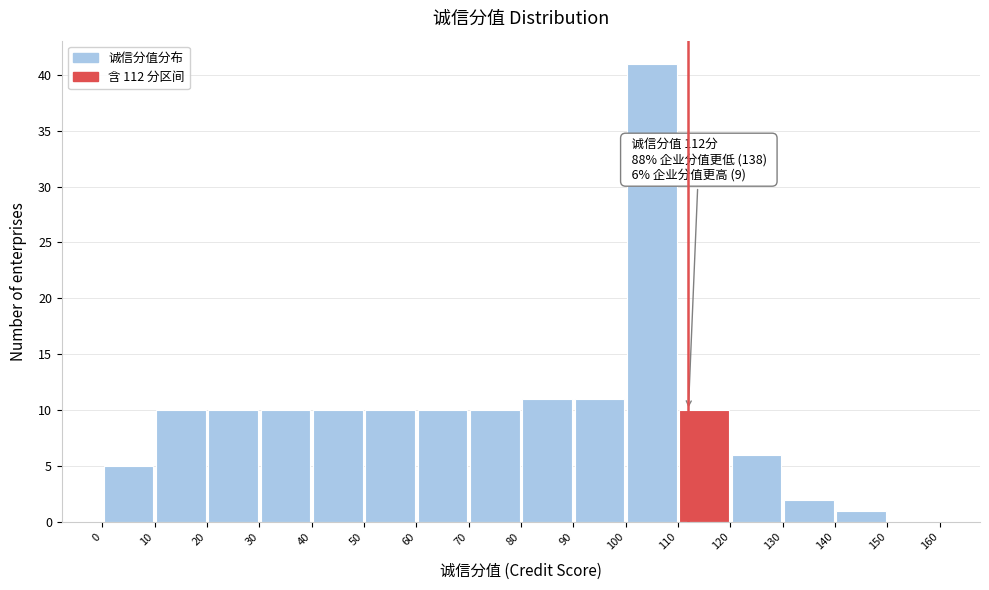

Which range on the x-axis has the tallest bar?

100 to 110